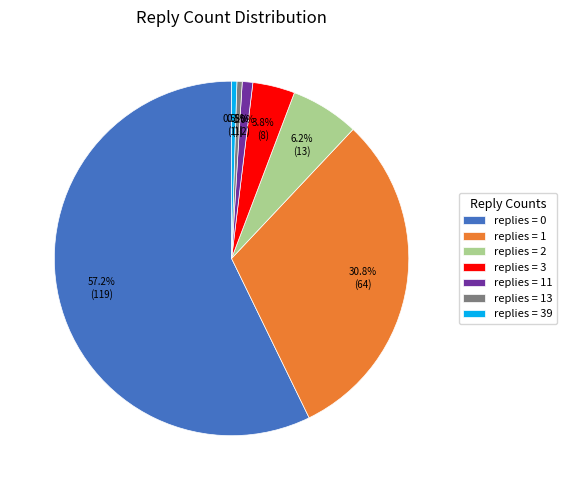

Which slice is the largest?

replies = 0